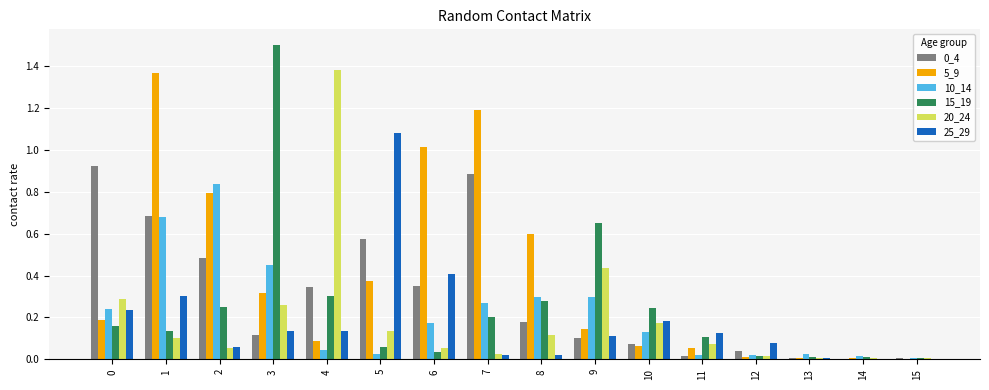

How many groups of bars are there?

16